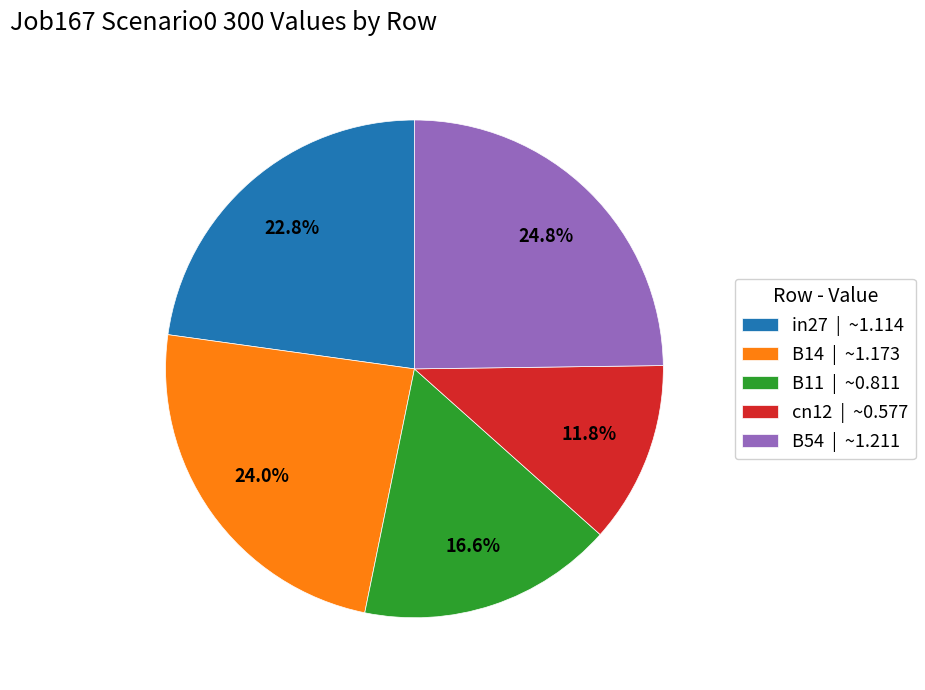

Is it true that in27 is 23% of the pie?

True